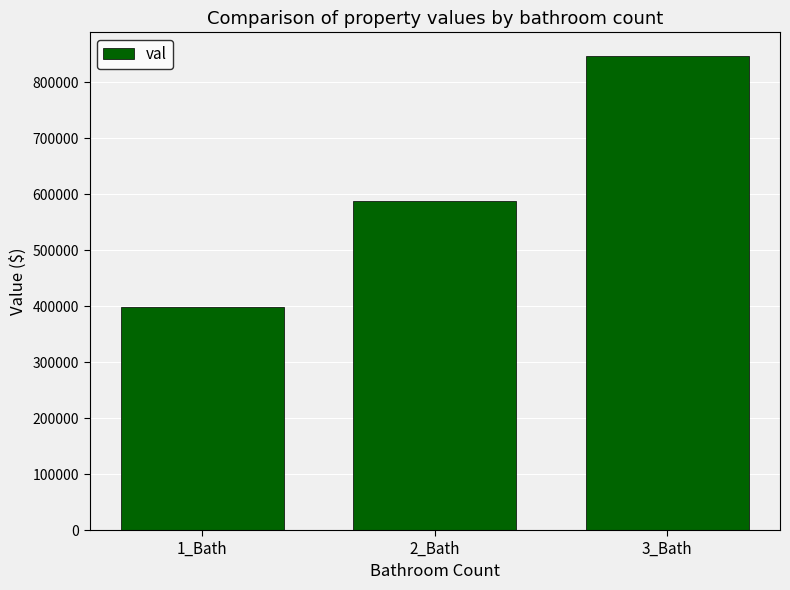

Which label corresponds to the largest value in the chart?

3_Bath